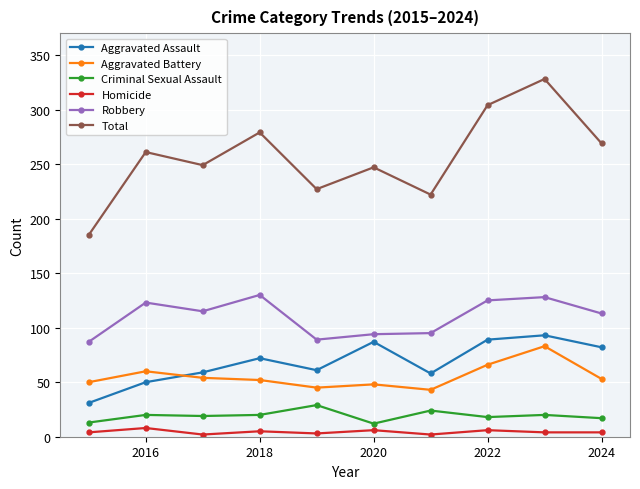

Which series has the largest range (max minus min)?

Total